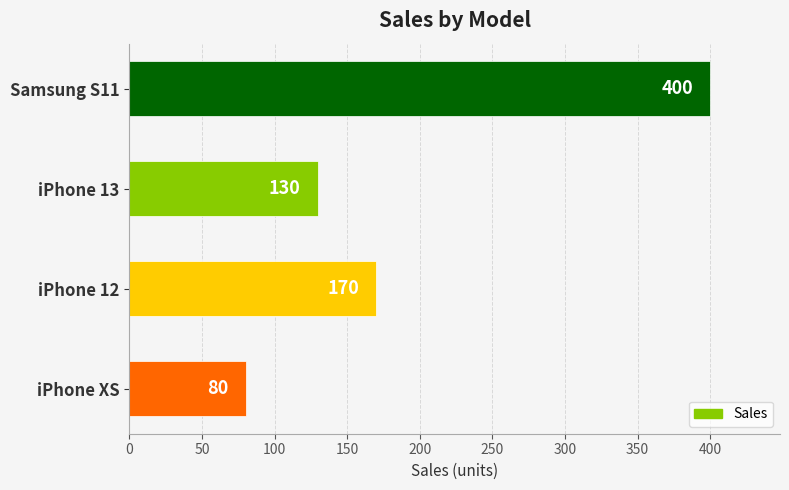

Does the chart contain stacked bars?

No